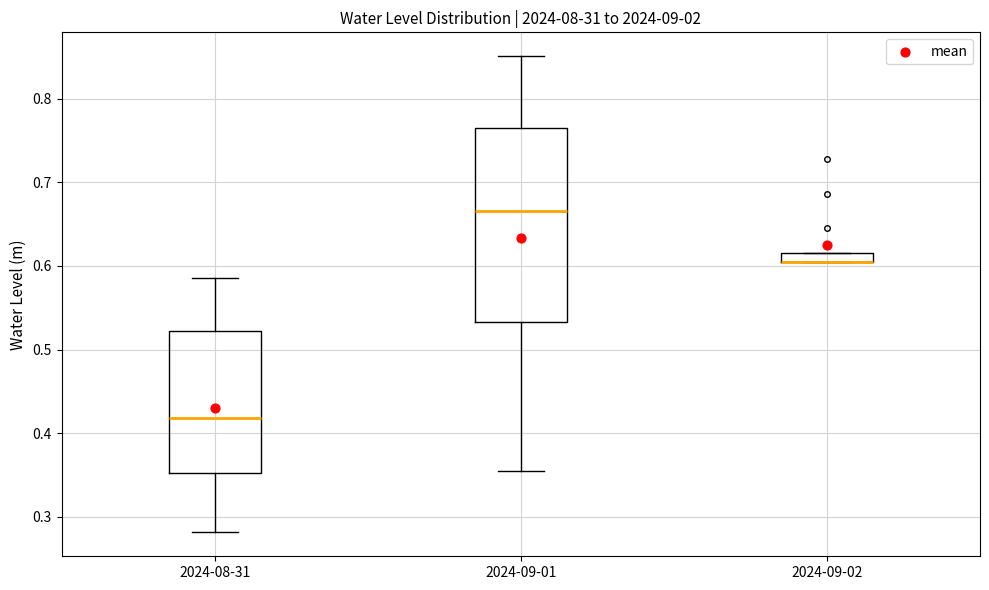

Comparing the boxes themselves (not the whiskers), which one is the tallest?

2024-09-01